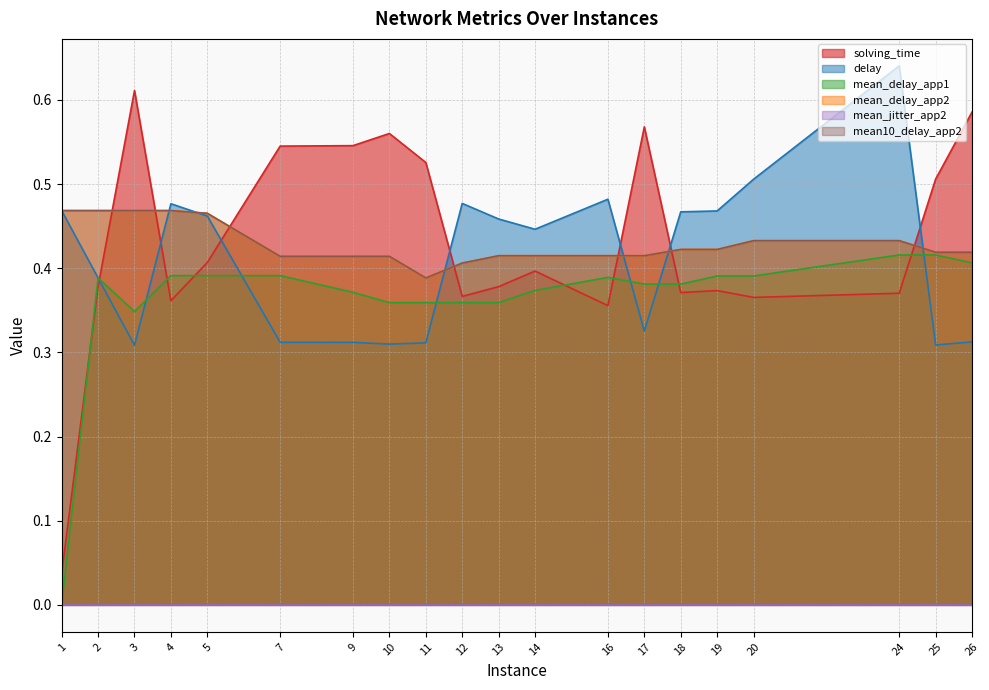

What is the total value across all series at 10?

2.1